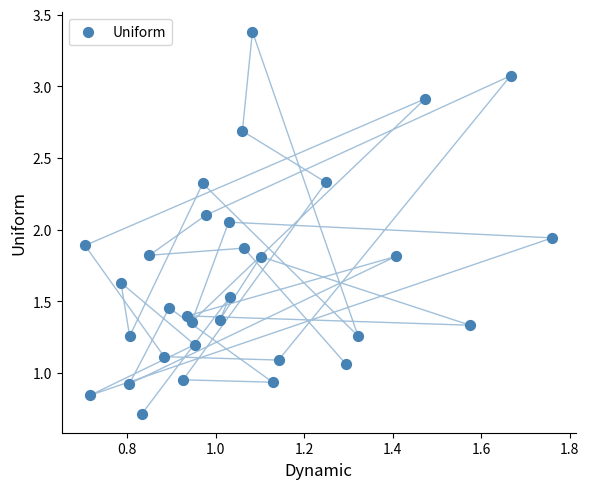

What is the range of Y values (max minus min)?

2.7